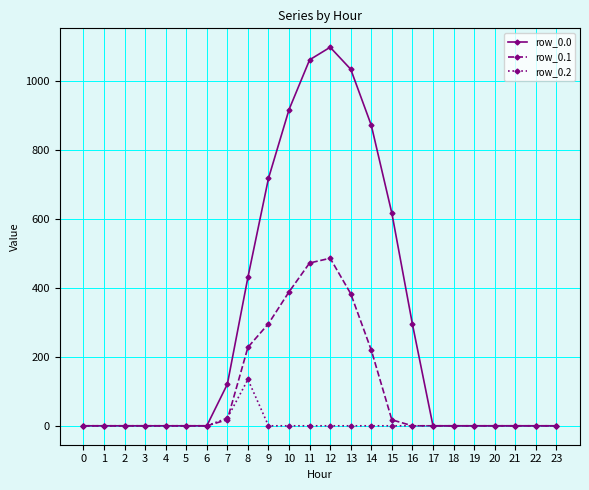

List the series in order of their peak value, lowest first.

row_0.2, row_0.1, row_0.0